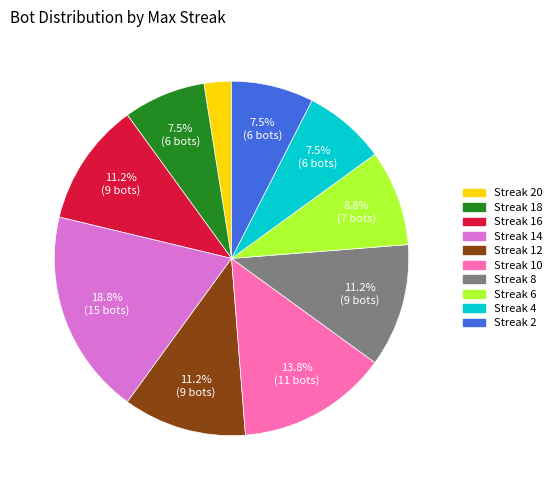

Count the number of slices in the pie.

10